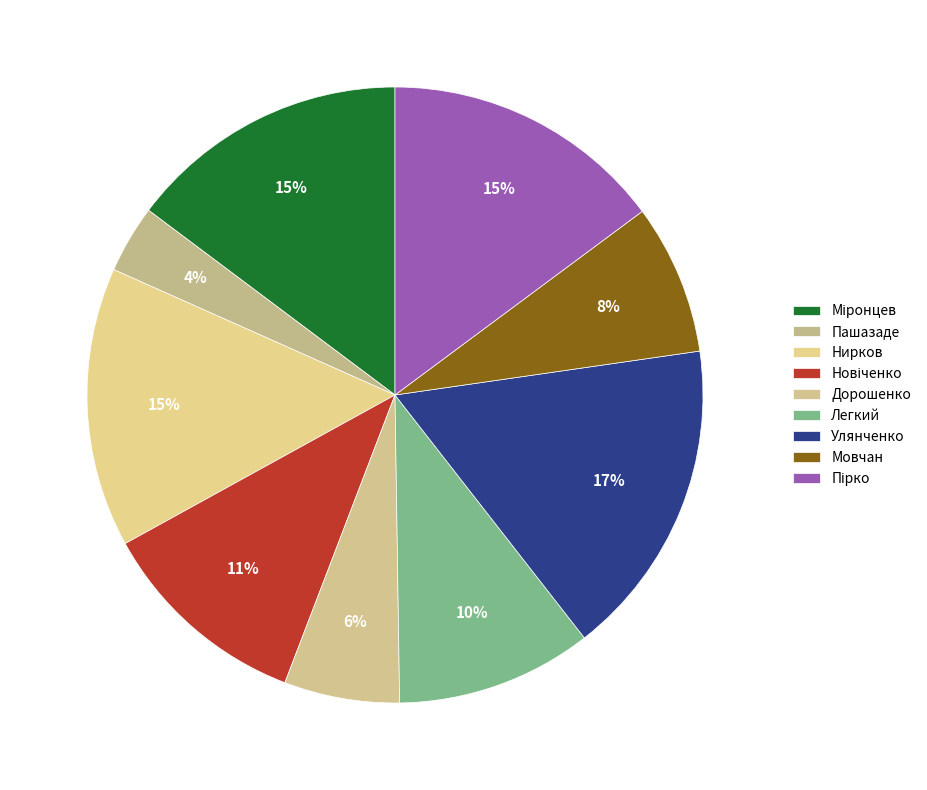

To the nearest percent, what is the difference between the largest and smallest slice percentages?

13%